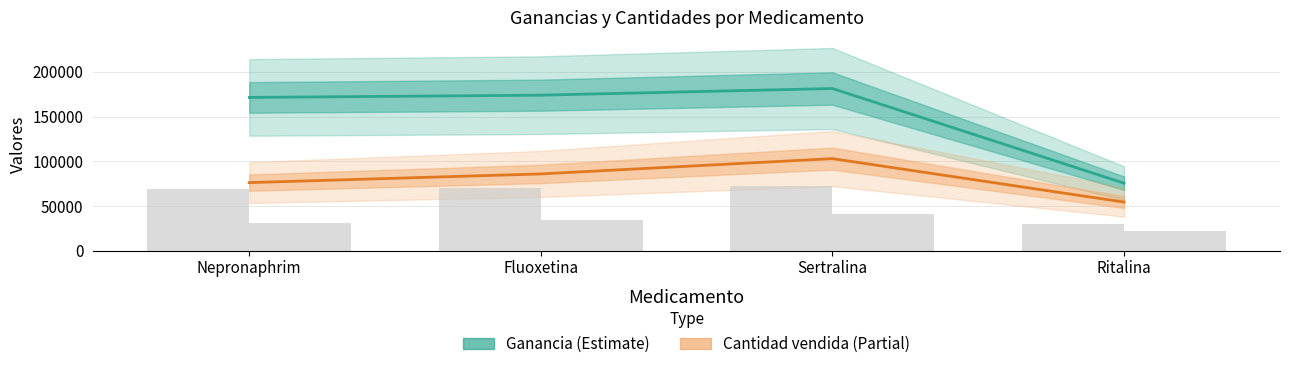

The Ganancia bar series shows 68573.6 at Nepronaphrim. True or false?

True